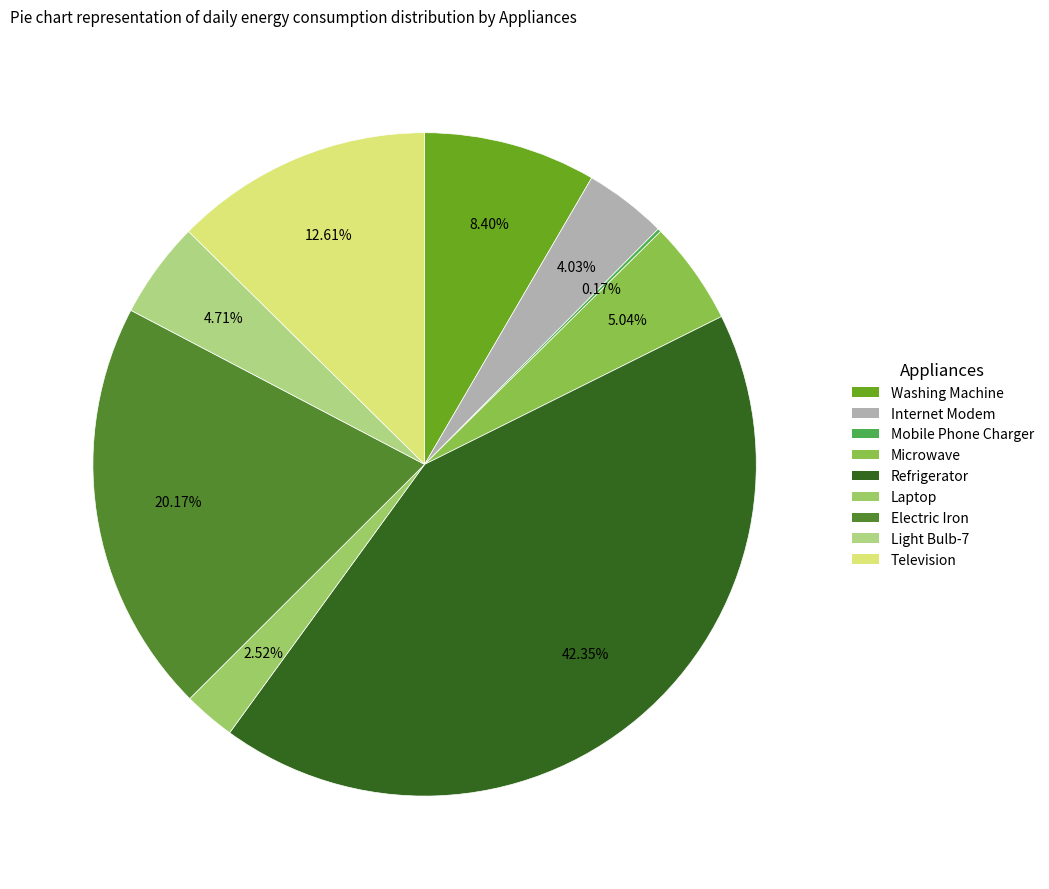

What is the largest slice in the pie chart?

Refrigerator